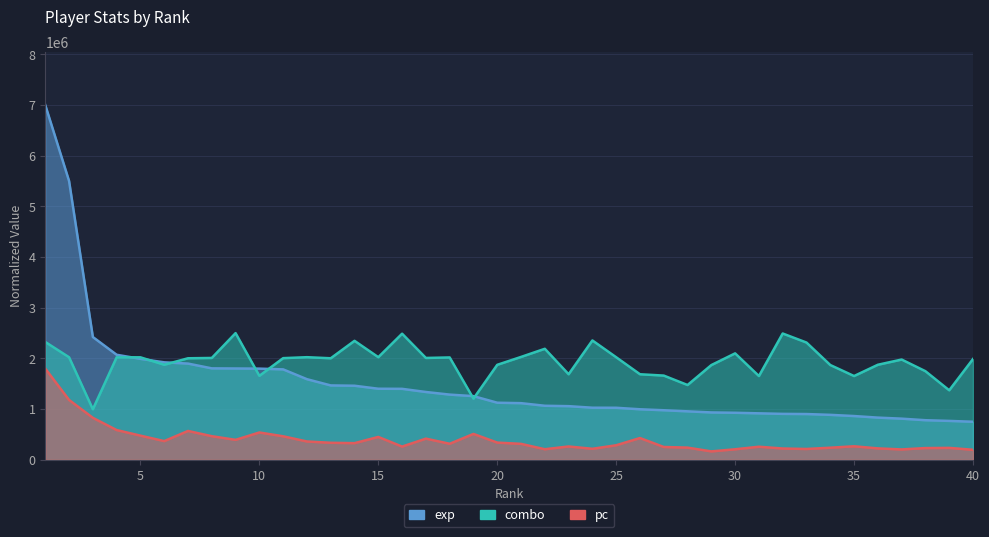

Rank the series by their average value, from lowest to highest.

pc, exp, combo